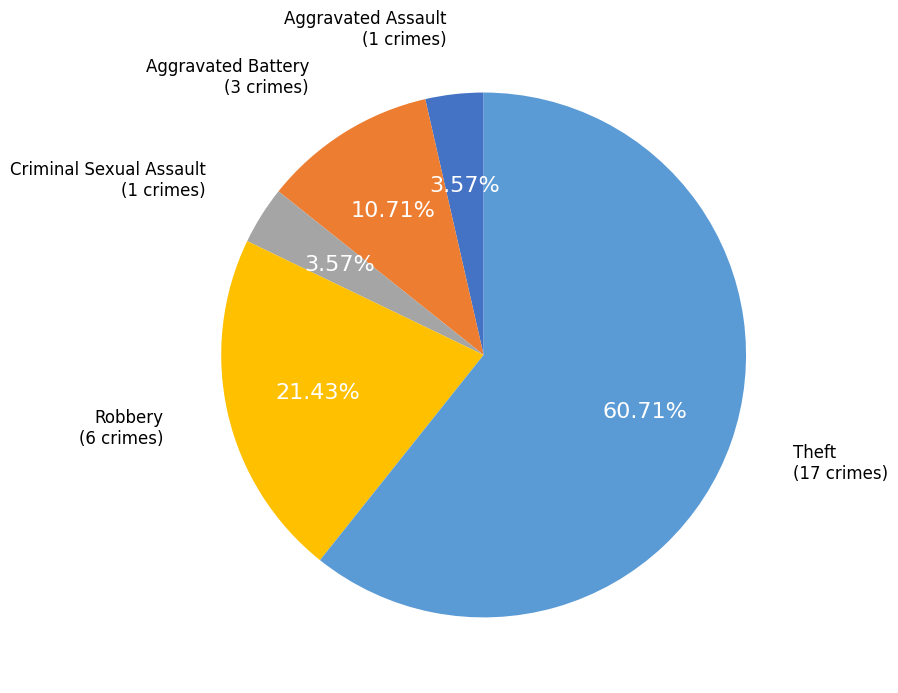

Does any single category account for the majority?

Yes